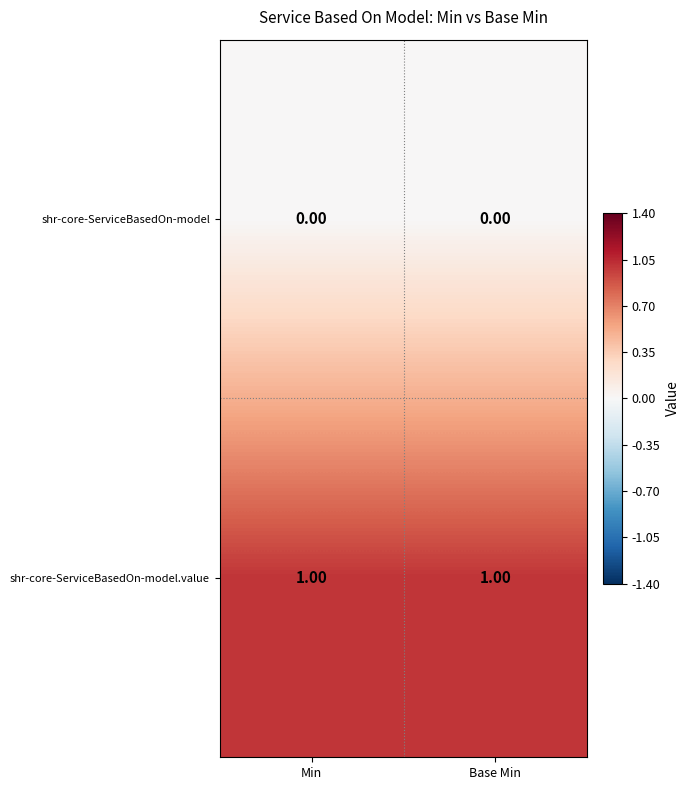

What is the difference between the highest and lowest values at Base Min?

1